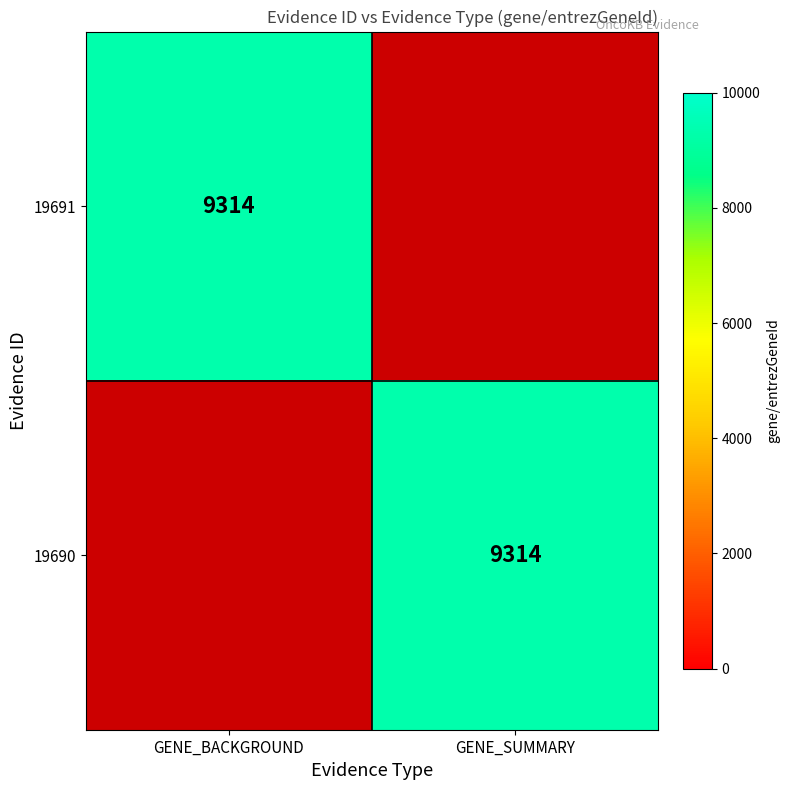

True or false: 19690 has a value of 9314 at GENE_SUMMARY.

True